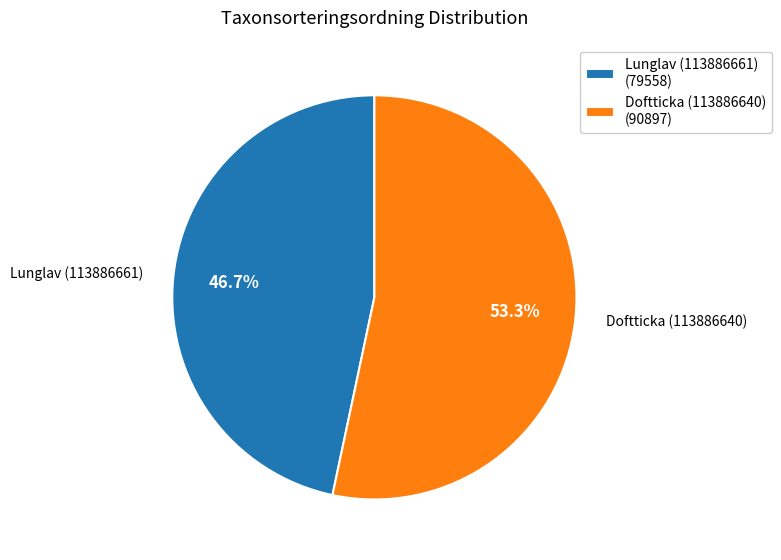

To the nearest percent, what portion does Doftticka (113886640) represent?

53%